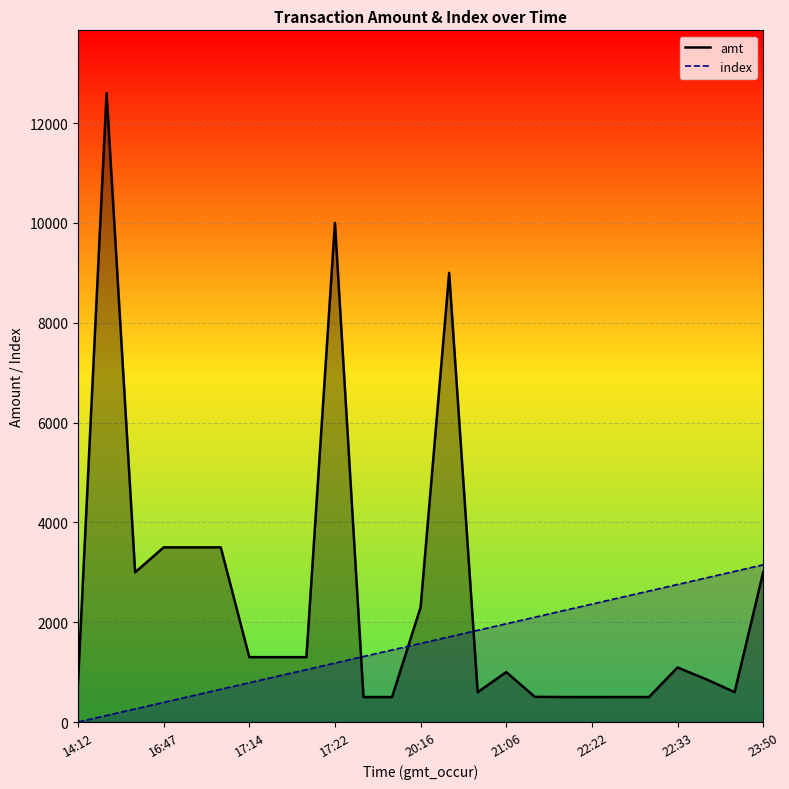

How many lines are shown in the chart?

2